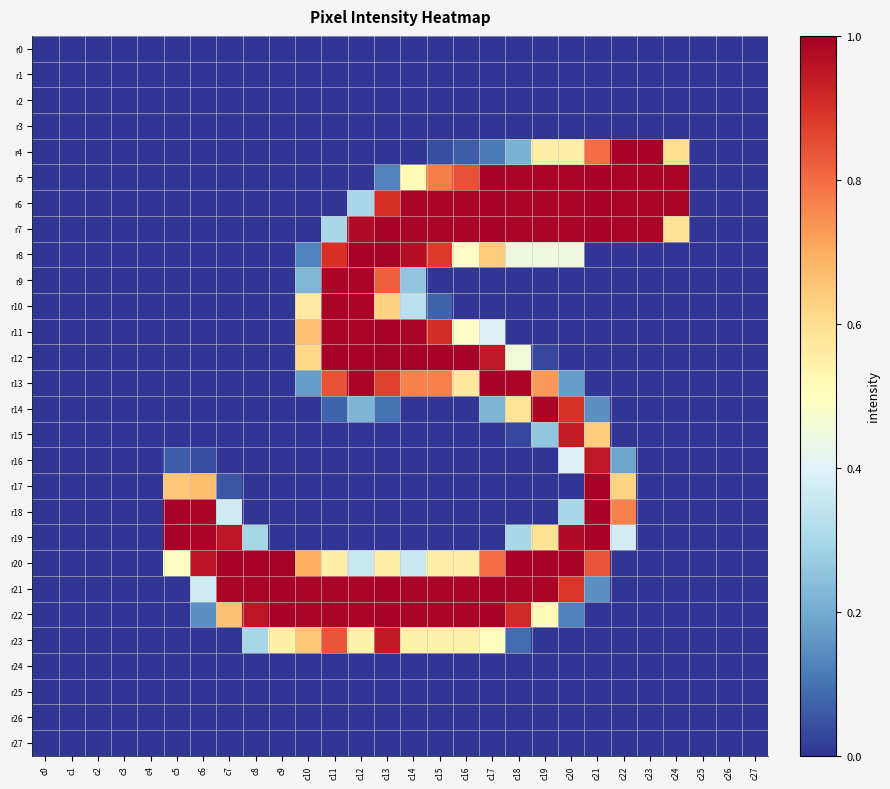

How many series are shown in this chart?

28